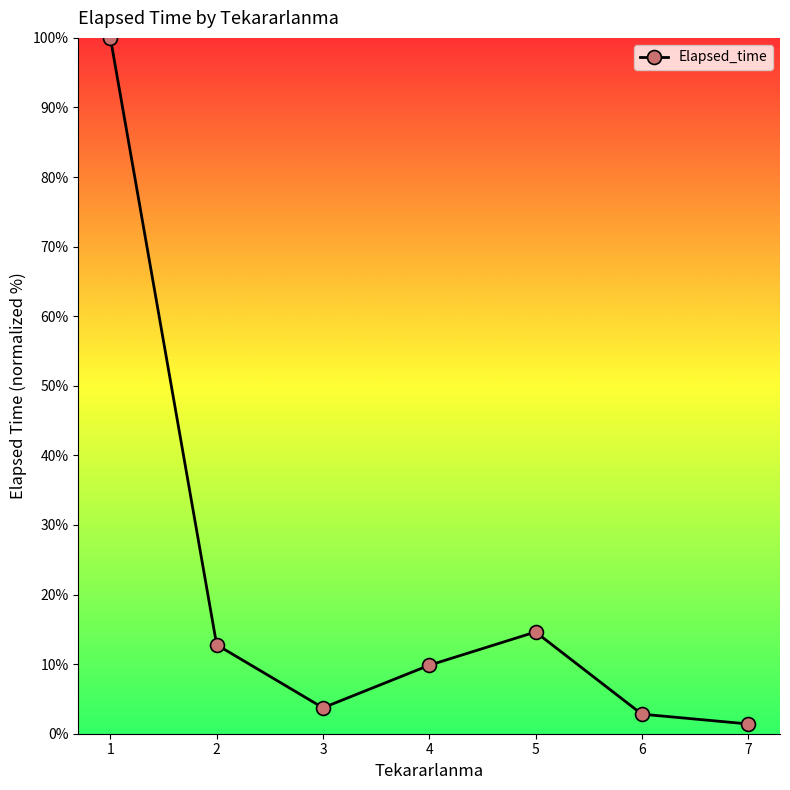

What is the greatest value displayed?

100.0